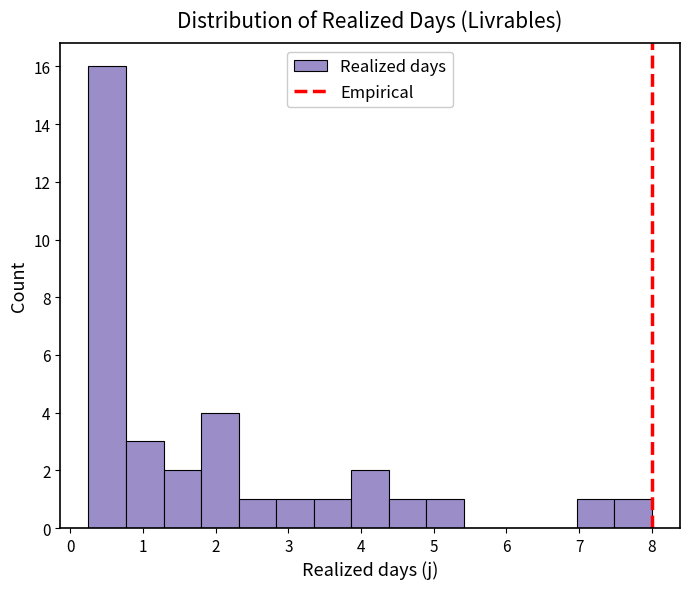

Reading left to right, transcribe this chart: for each bar, give the range it covers on the x-axis and its height. Neither the bar edges nor the heights are printed on the chart, so give them approximately, as read against the axes.

0.3 to 0.8: 16
0.8 to 1.3: 3
1.3 to 1.8: 2
1.8 to 2.3: 4
2.3 to 2.8: 1
2.8 to 3.4: 1
3.4 to 3.9: 1
3.9 to 4.4: 2
4.4 to 4.9: 1
4.9 to 5.4: 1
5.4 to 5.9: 0
5.9 to 6.5: 0
6.5 to 7.0: 0
7.0 to 7.5: 1
7.5 to 8.0: 1